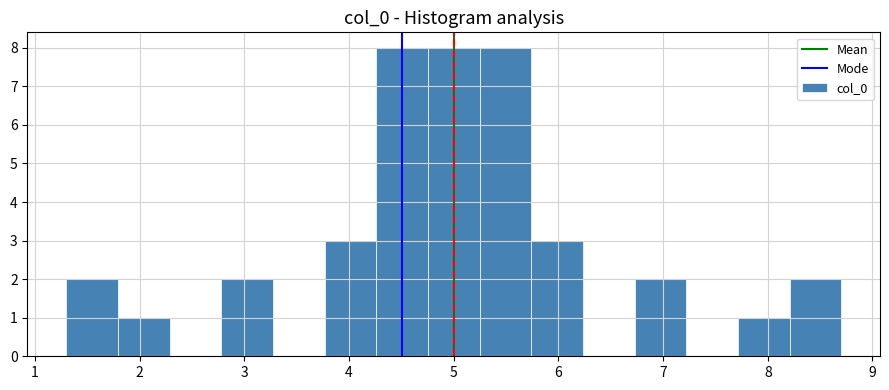

Reading left to right, transcribe this chart: for each bar, give the range it covers on the x-axis and its height. Neither the bar edges nor the heights are printed on the chart, so give them approximately, as read against the axes.

1.3 to 1.8: 2
1.8 to 2.3: 1
2.3 to 2.8: 0
2.8 to 3.3: 2
3.3 to 3.8: 0
3.8 to 4.3: 3
4.3 to 4.8: 8
4.8 to 5.2: 8
5.2 to 5.7: 8
5.7 to 6.2: 3
6.2 to 6.7: 0
6.7 to 7.2: 2
7.2 to 7.7: 0
7.7 to 8.2: 1
8.2 to 8.7: 2